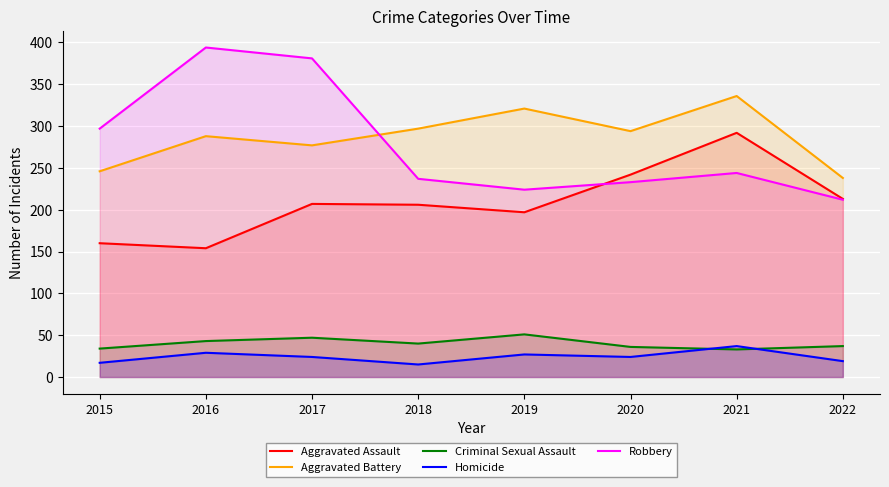

What is the greatest value displayed?

394